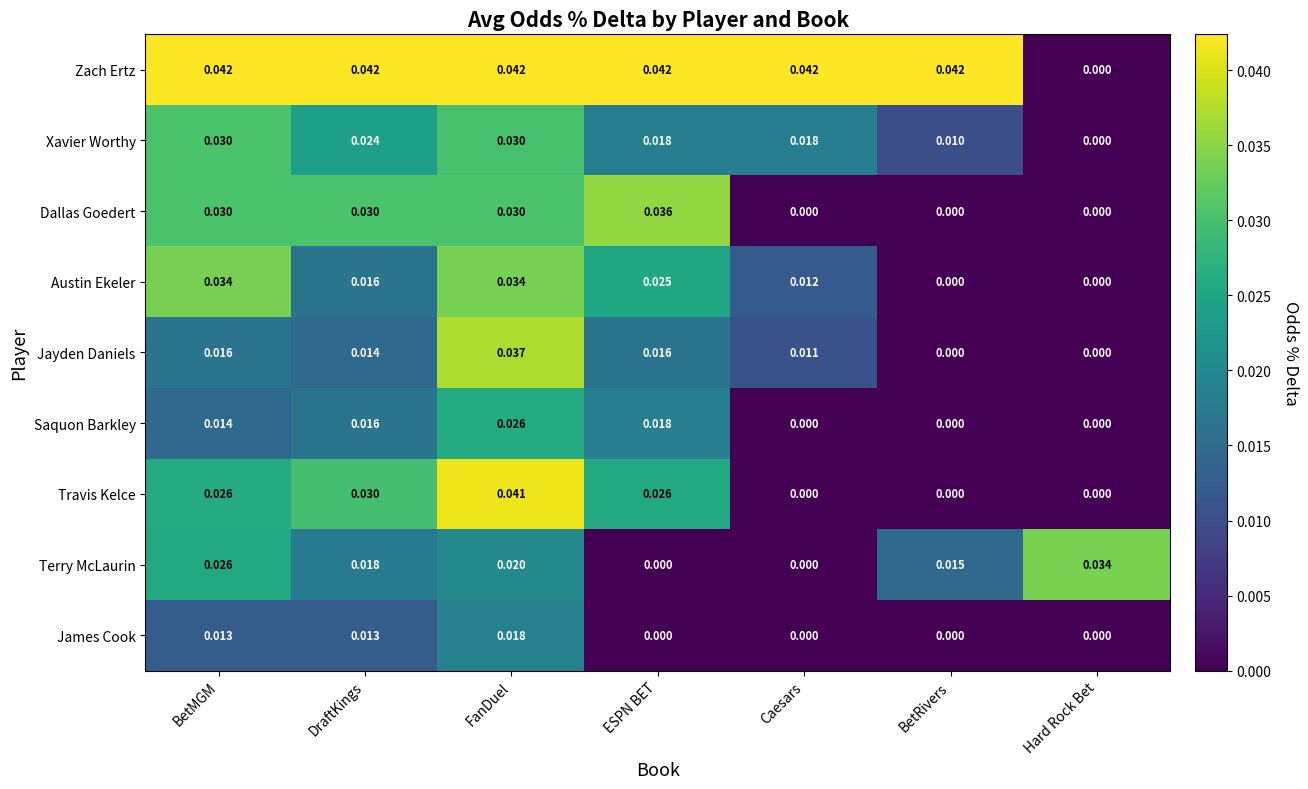

At which category is the sum across all series the highest?

FanDuel